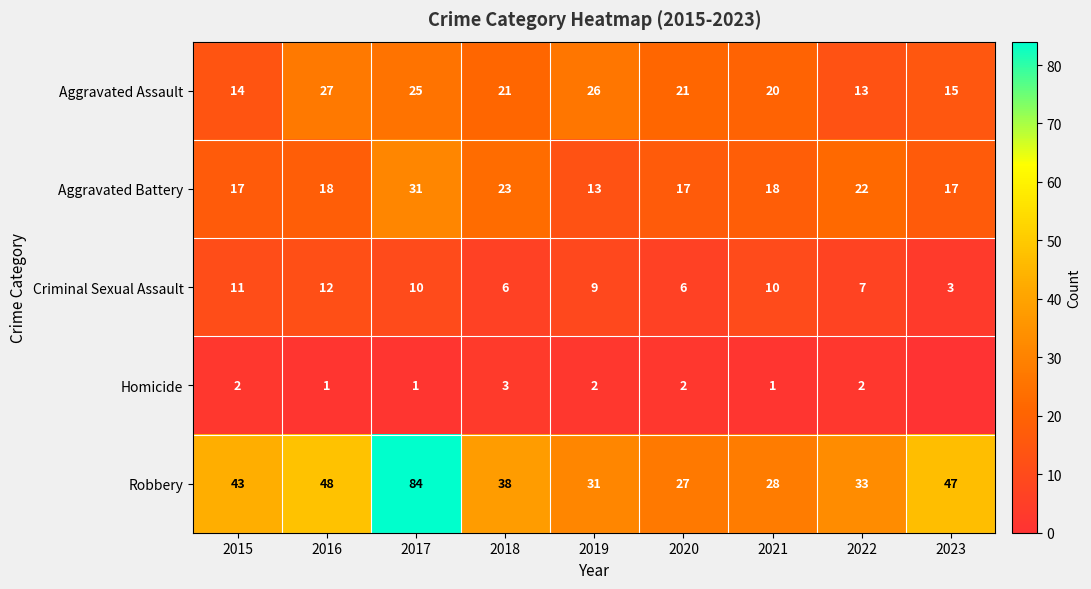

True or false: Robbery has a value of 133 at 2017.

False